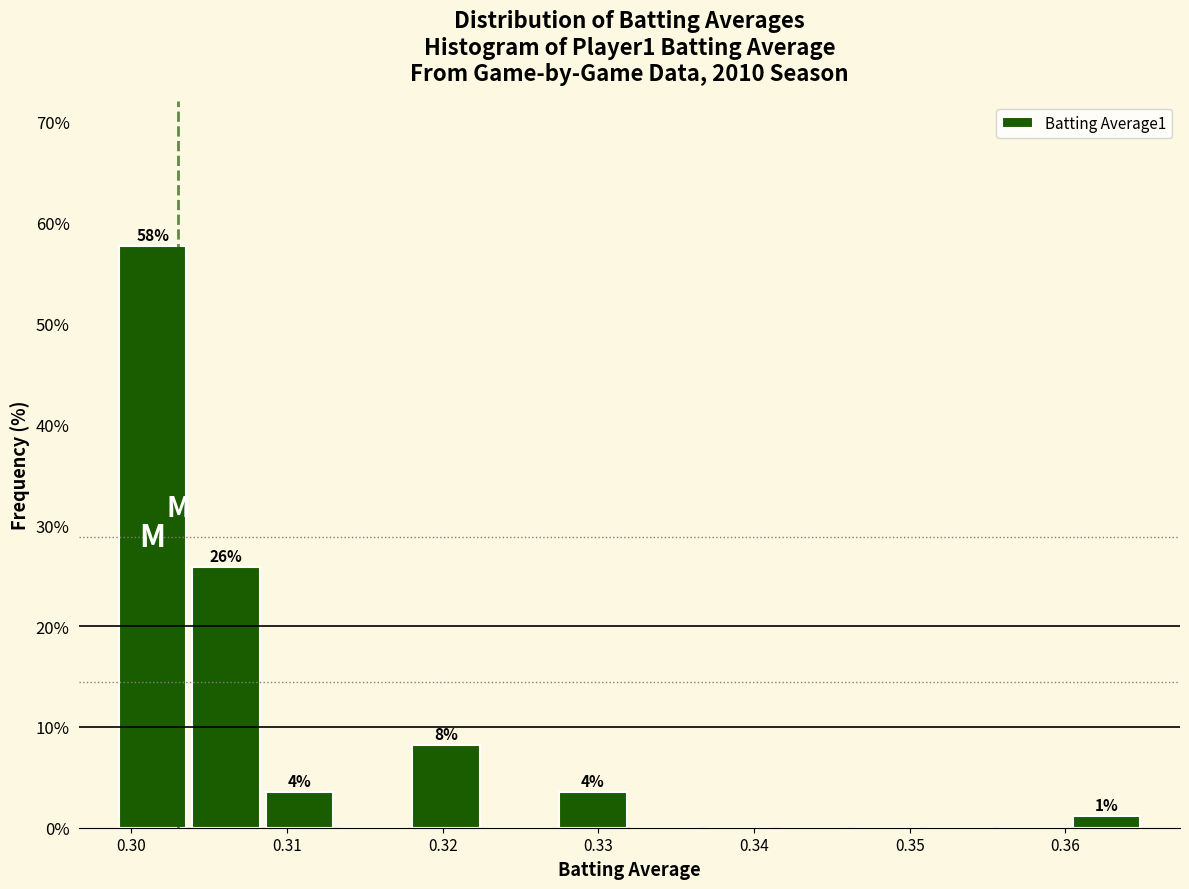

Over which range of the x-axis is the bar tallest?

0.299 to 0.304